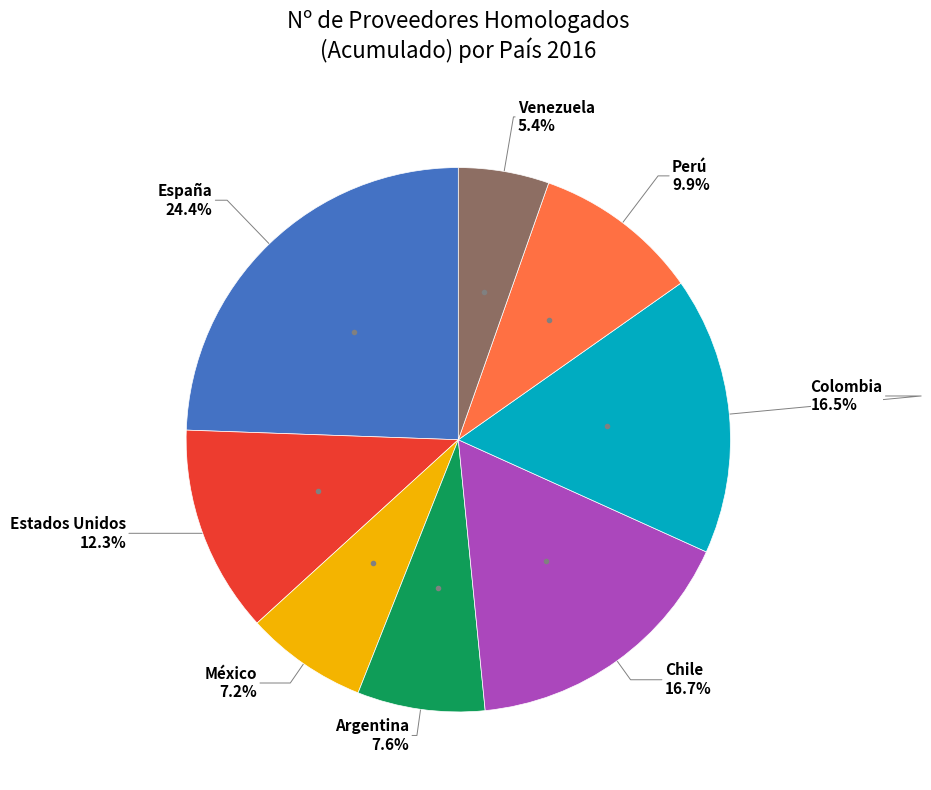

What is the largest slice in the pie chart?

España